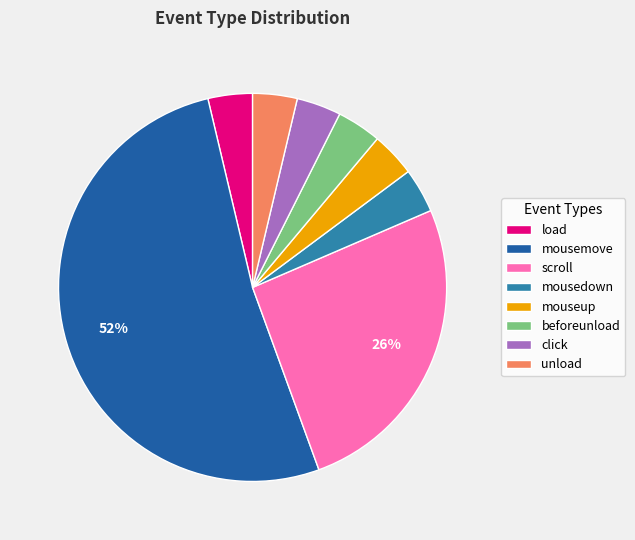

Is the sum of mousedown and mouseup greater than half?

No